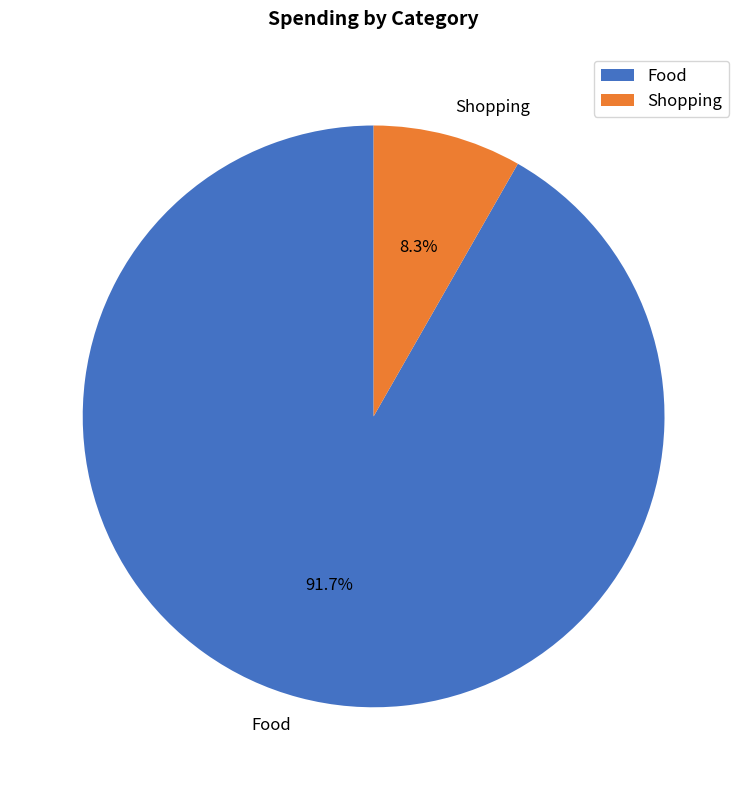

Which has a higher value, Food or Shopping?

Food